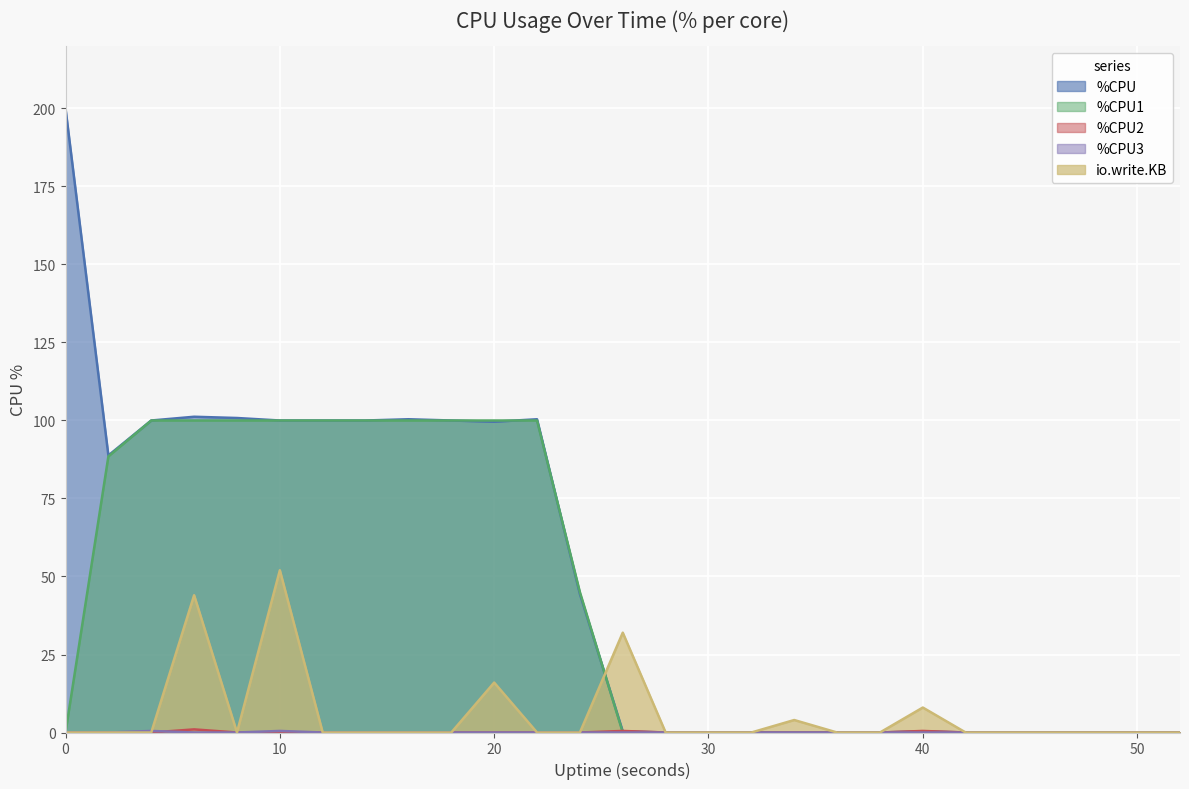

Reading left to right, what are all the values shown in this chart?

%CPU: 0=200.0	2=88.8	4=100.0	6=101.2	8=100.8	10=100.0	12=100.0	14=100.0	16=100.4	18=100.0	20=99.6	22=100.4	24=44.4	26=0.4	28=0.0	30=0.0	32=0.0	34=0.0	36=0.0	38=0.0	40=0.4	42=0.0	44=0.0	46=0.0	48=0.0	50=0.0	52=0.0
%CPU1: 0=0.0	2=88.5	4=100.0	6=100.0	8=100.0	10=100.0	12=100.0	14=100.0	16=100.0	18=100.0	20=100.0	22=100.0	24=45.0	26=0.0	28=0.0	30=0.0	32=0.0	34=0.0	36=0.0	38=0.0	40=0.0	42=0.0	44=0.0	46=0.0	48=0.0	50=0.0	52=0.0
%CPU2: 0=0.0	2=0.0	4=0.0	6=1.0	8=0.0	10=0.0	12=0.0	14=0.0	16=0.0	18=0.0	20=0.0	22=0.0	24=0.0	26=0.5	28=0.0	30=0.0	32=0.0	34=0.0	36=0.0	38=0.0	40=0.5	42=0.0	44=0.0	46=0.0	48=0.0	50=0.0	52=0.0
%CPU3: 0=0.0	2=0.0	4=0.5	6=0.0	8=0.0	10=0.5	12=0.0	14=0.0	16=0.0	18=0.0	20=0.0	22=0.0	24=0.0	26=0.0	28=0.0	30=0.0	32=0.0	34=0.0	36=0.0	38=0.0	40=0.0	42=0.0	44=0.0	46=0.0	48=0.0	50=0.0	52=0.0
io.write.KB: 0=0.0	2=0.0	4=0.0	6=44.0	8=0.0	10=52.0	12=0.0	14=0.0	16=0.0	18=0.0	20=16.0	22=0.0	24=0.0	26=32.0	28=0.0	30=0.0	32=0.0	34=4.0	36=0.0	38=0.0	40=8.0	42=0.0	44=0.0	46=0.0	48=0.0	50=0.0	52=0.0